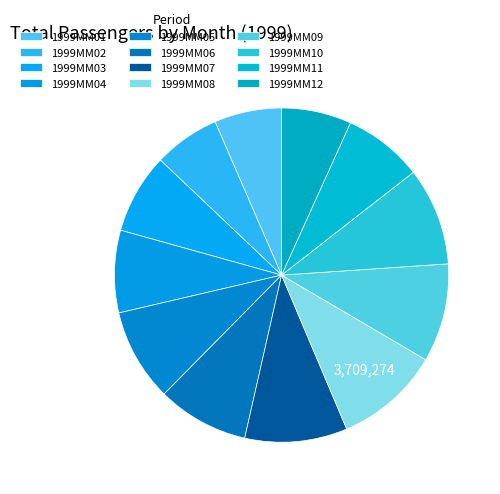

Is the sum of 1999MM02 and 1999MM10 greater than half?

No